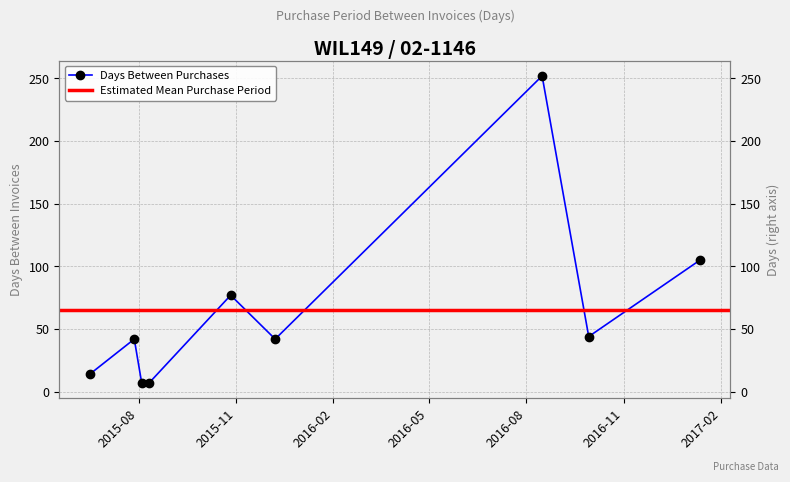

Reading left to right, list all the values displayed in this chart.

2015-06-16=14	2015-07-28=42	2015-08-04=7	2015-08-11=7	2015-10-27=77	2015-12-08=42	2016-08-16=252	2016-09-29=44	2017-01-12=105